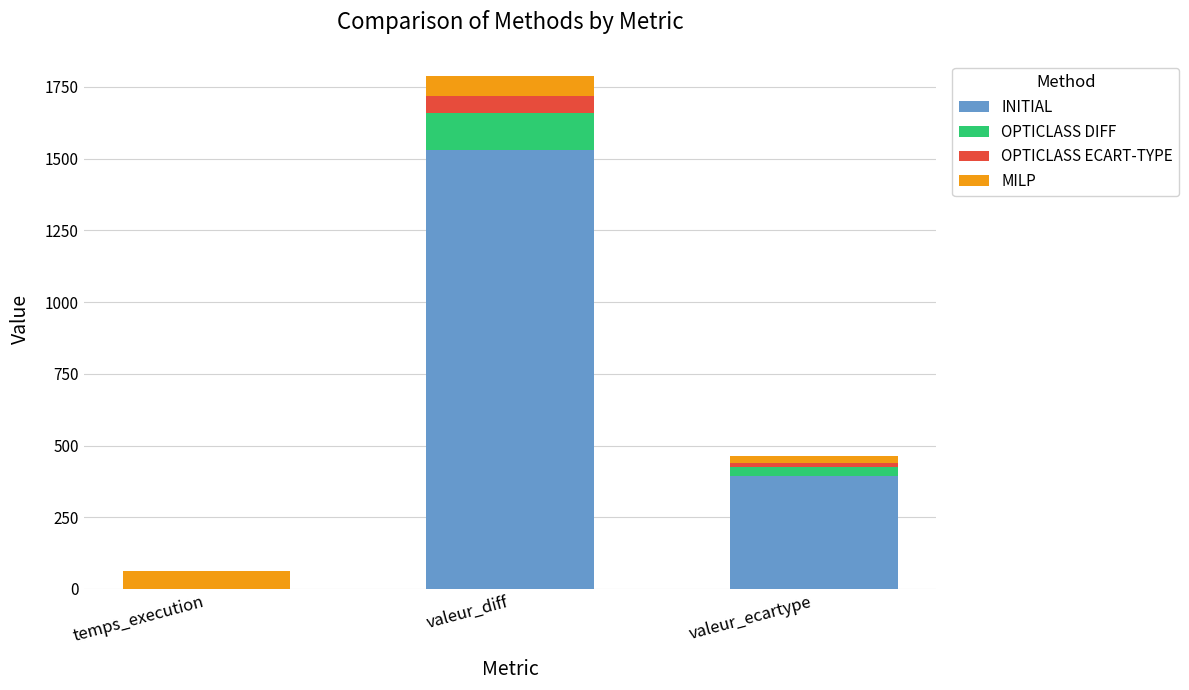

How many values in the INITIAL series exceed 394?

2